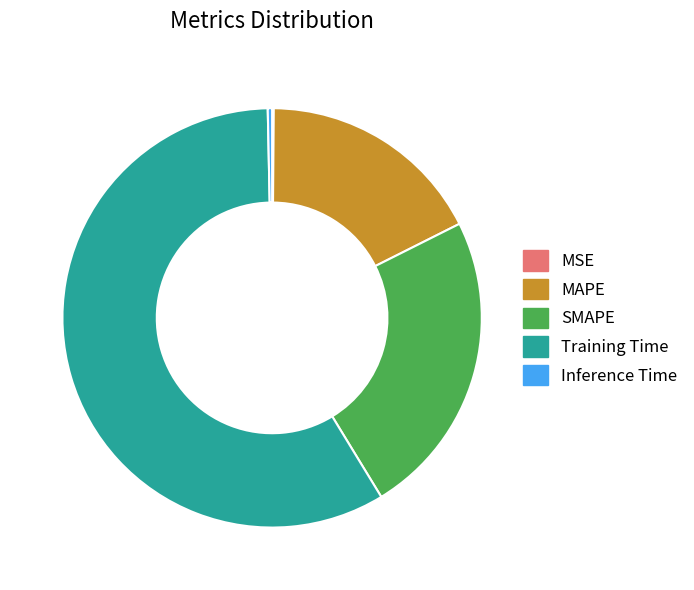

Which slice is the largest?

Training Time